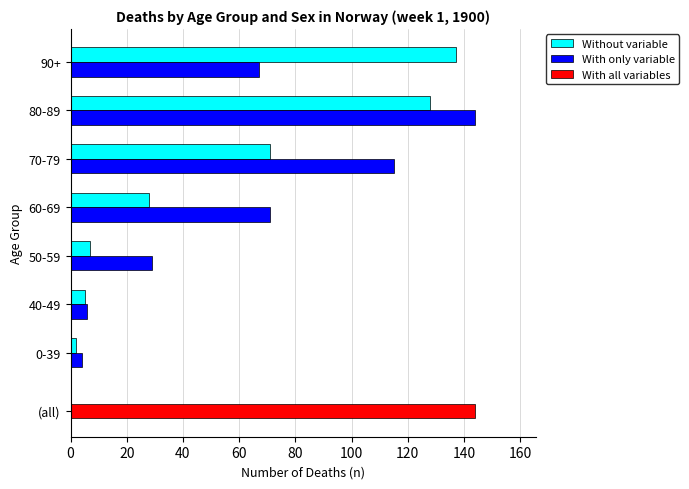

What value does the Without variable series have at 0-39?

2